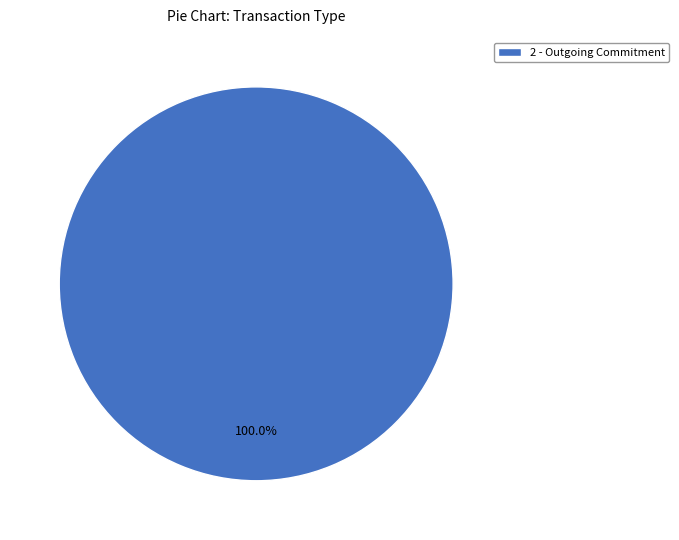

Rank the categories by value from highest to lowest.

2 - Outgoing Commitment